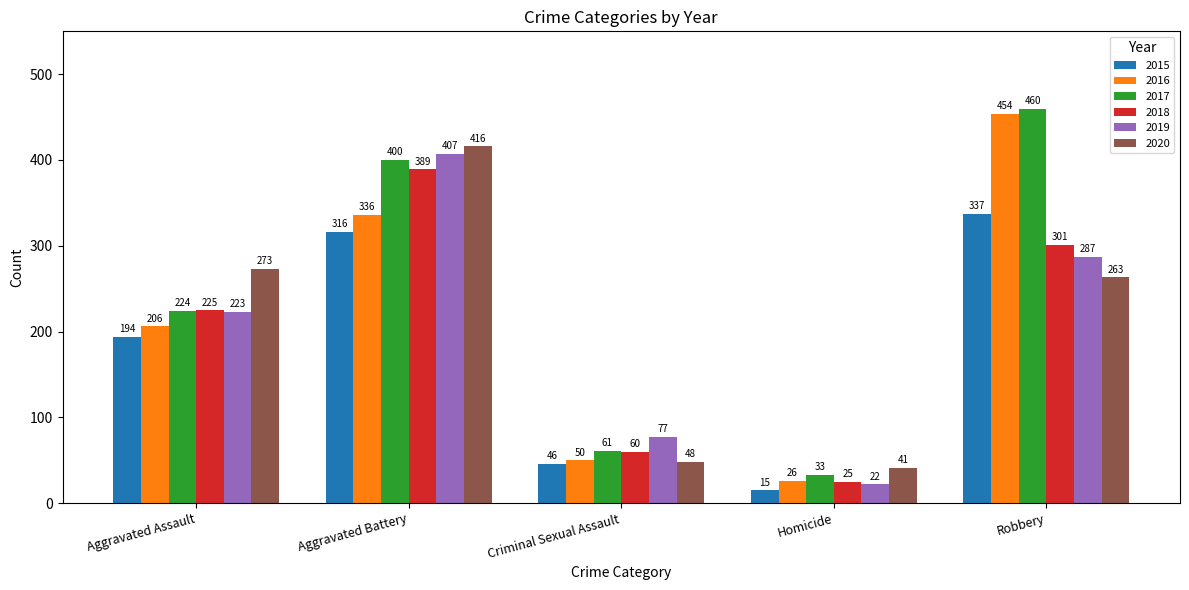

What is the average value of the 2016 series?

214